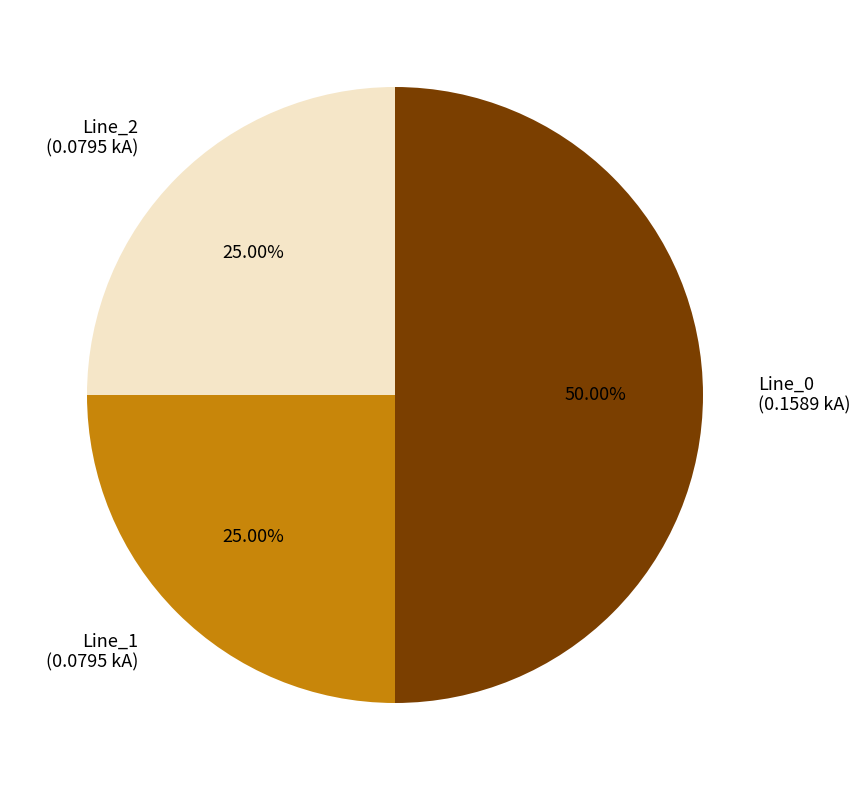

What is the largest slice in the pie chart?

Line_0